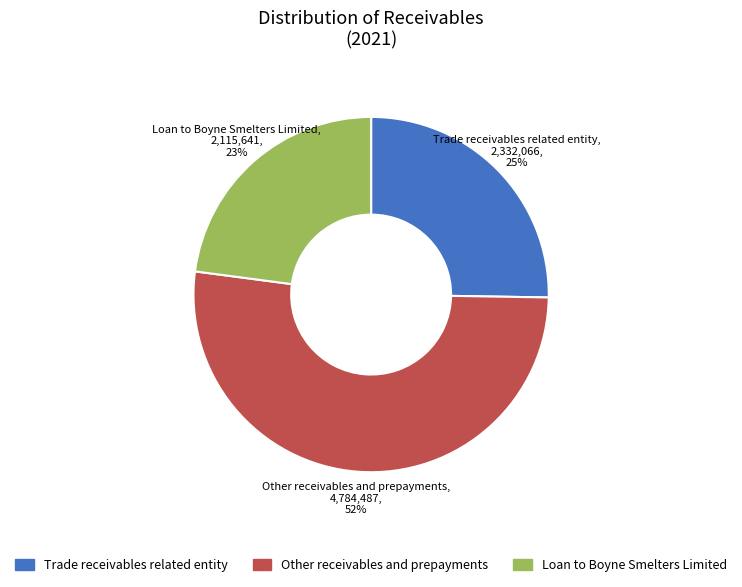

To the nearest percent, what is the difference between the largest and smallest slice percentages?

29%